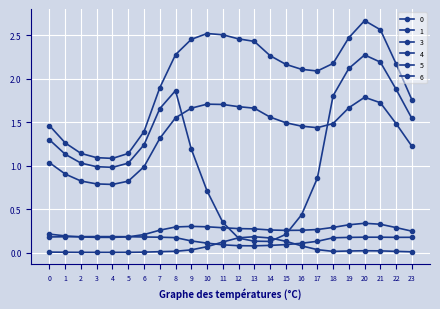

At how many categories does at least one series exceed 0?

24